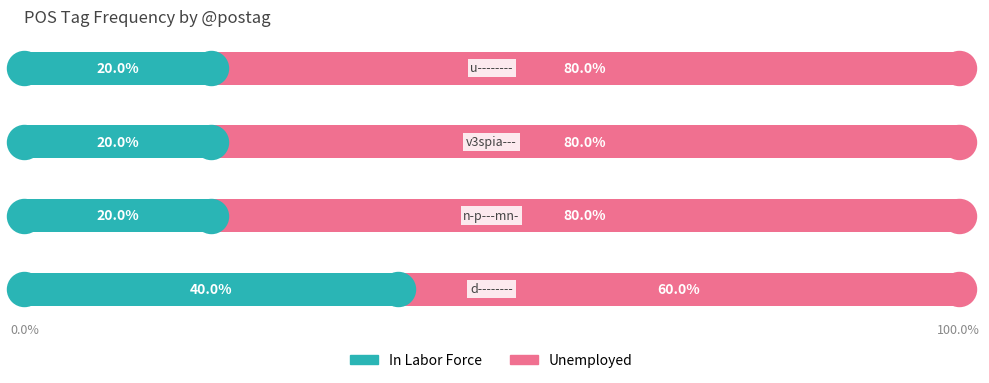

Which series has the largest total across all categories?

Unemployed